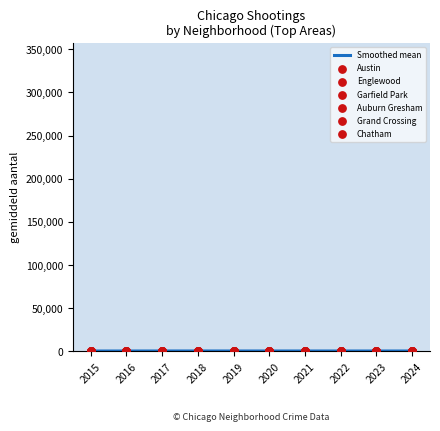

Which series has the widest spread of Y values?

Austin